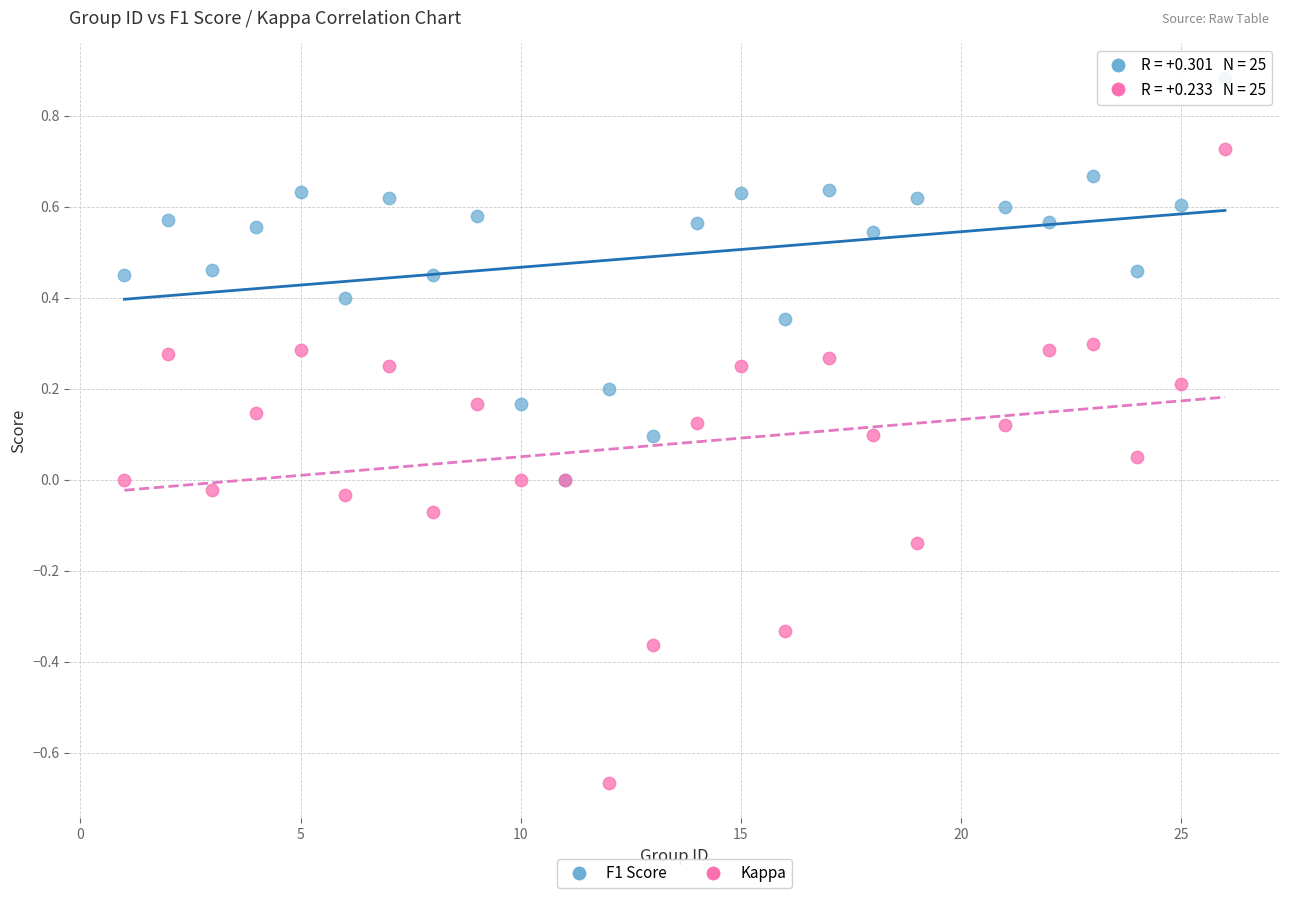

What are all the series names shown in the legend?

F1 Score, Kappa